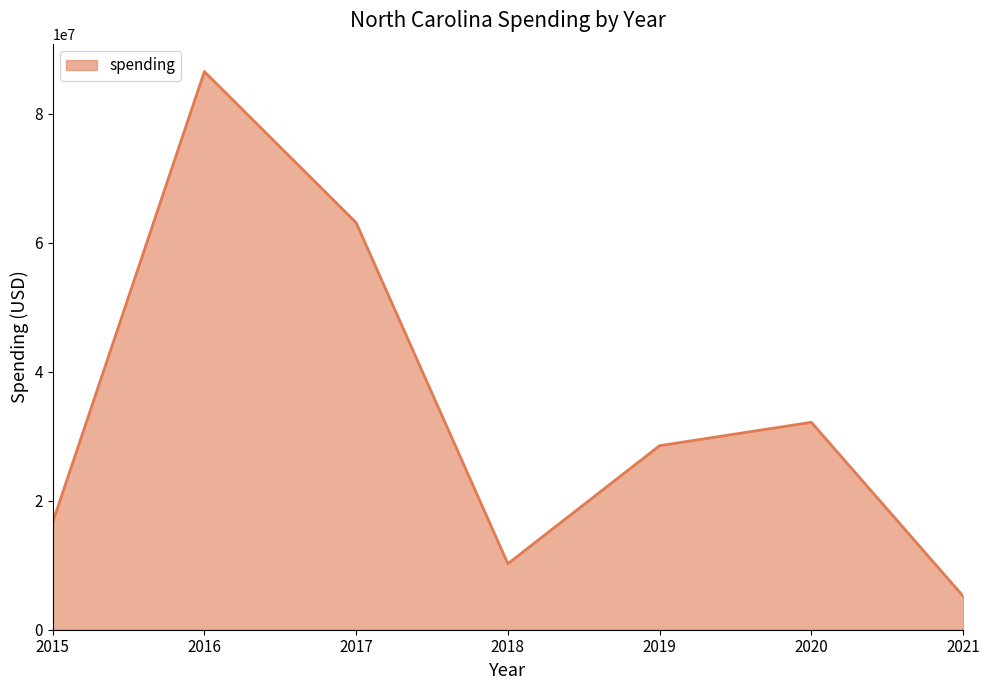

True or false: there are more than 2 points higher than both neighbors.

False